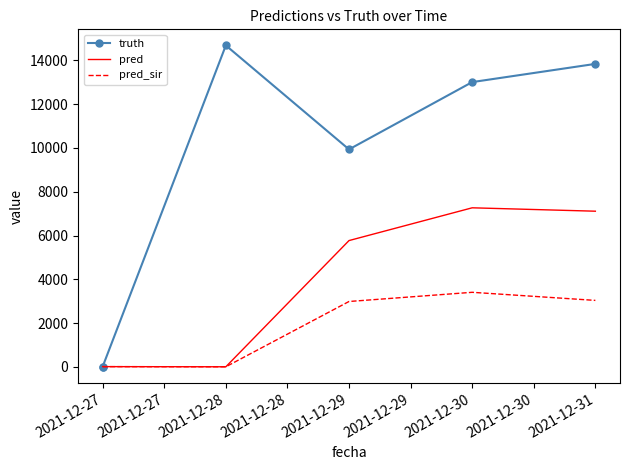

What is the difference between the second highest and second lowest values in the pred series?

7104.1